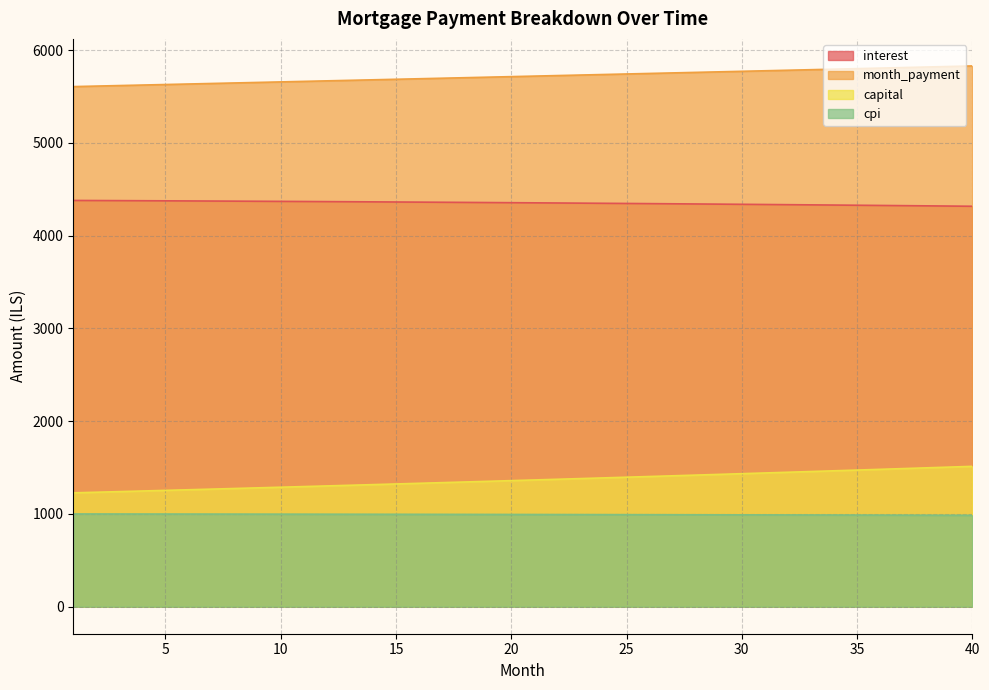

How many values in the interest series are below 4355?

20